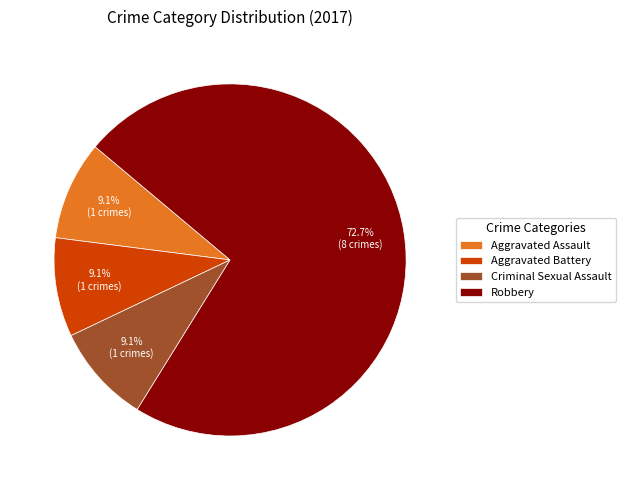

What is the total percentage of Aggravated Battery and Criminal Sexual Assault?

18.2%